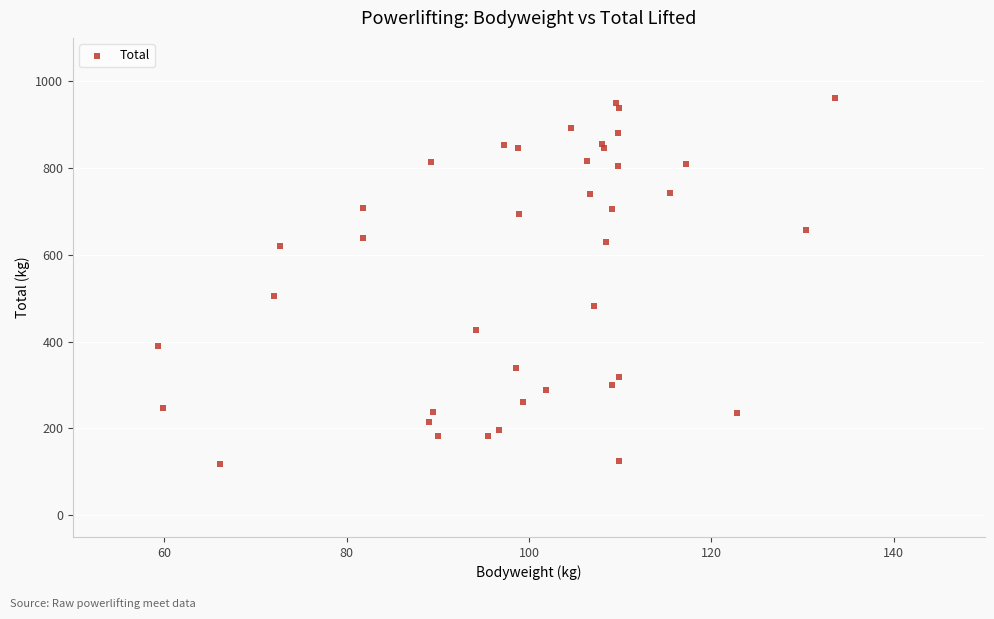

What Y value in the scatter plot is closest to 539?

505.8